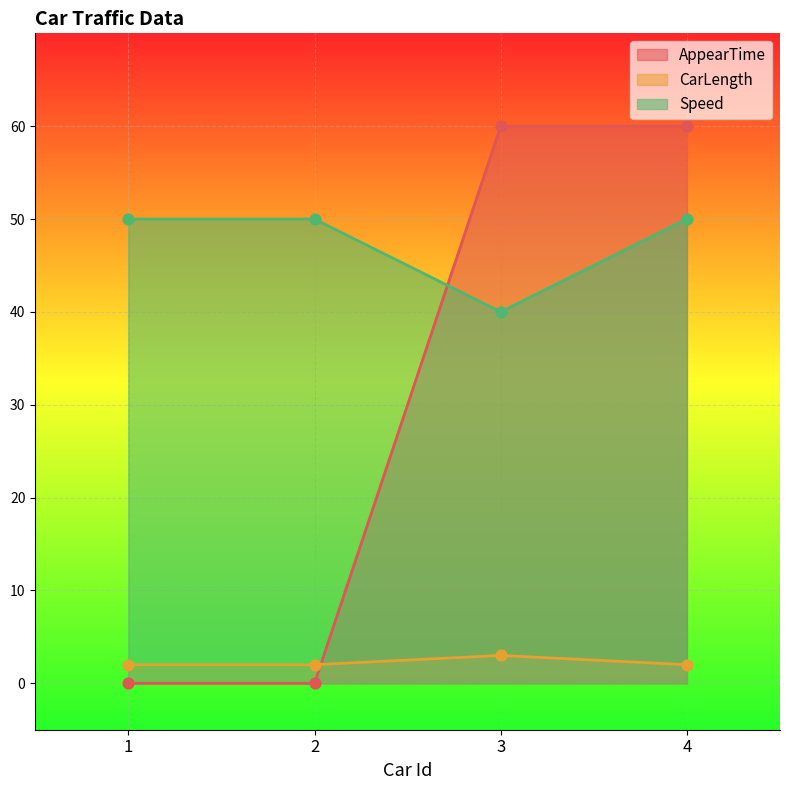

Which series has the largest total across all categories?

Speed